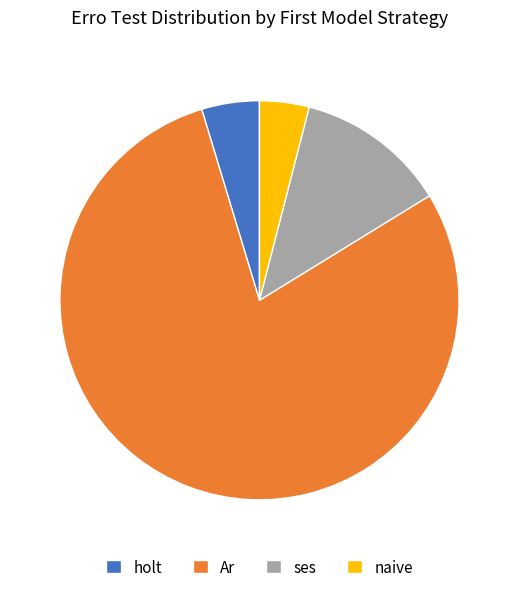

True or false: ses accounts for 1% of the total.

False